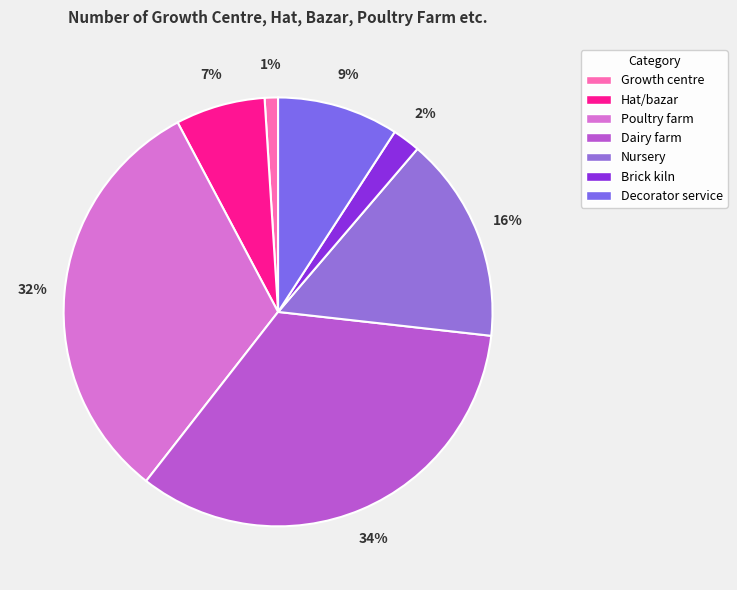

The Decorator service slice represents 9% of the pie. True or false?

True